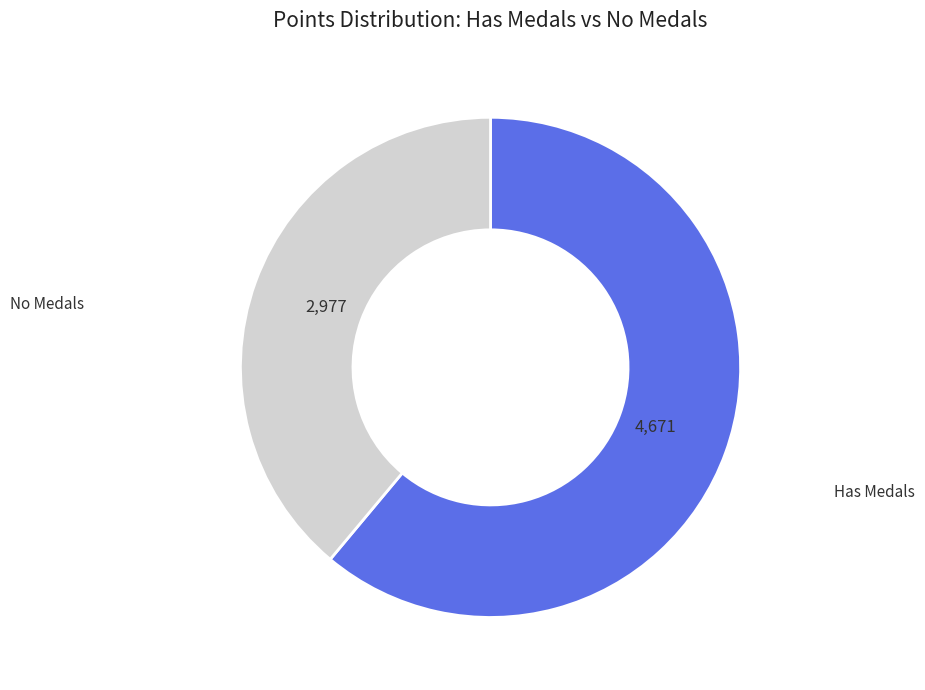

Which slice is the largest?

Has Medals